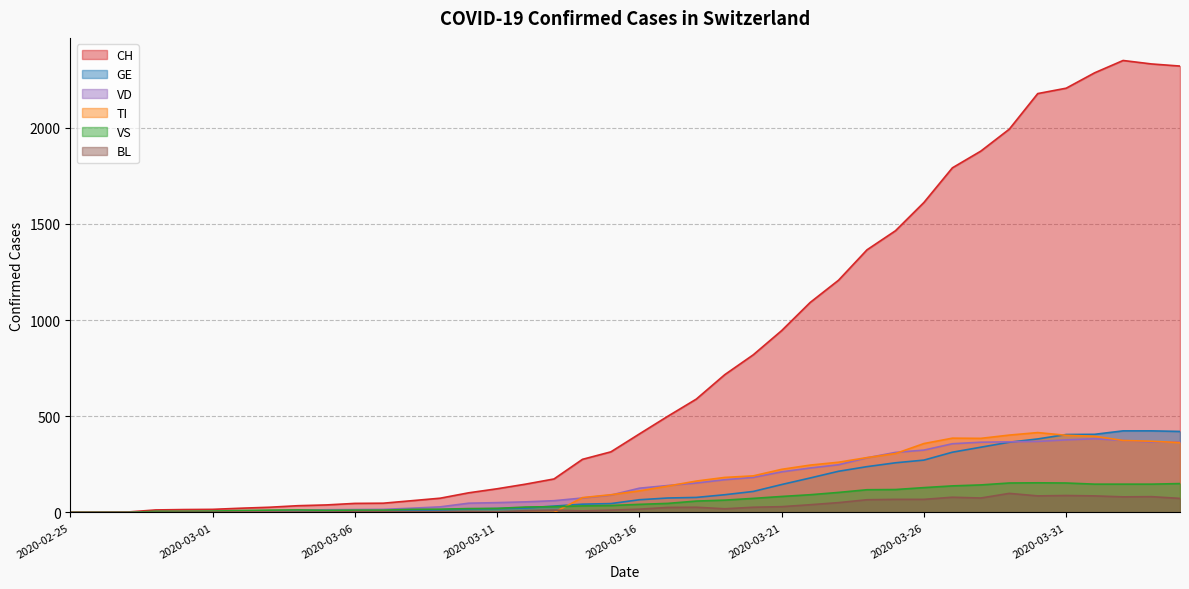

List the labels in order of VS value, smallest first.

2020-02-25, 2020-02-26, 2020-02-27, 2020-02-28, 2020-02-29, 2020-03-01, 2020-03-02, 2020-03-05, 2020-03-03, 2020-03-06, 2020-03-07, 2020-03-04, 2020-03-08, 2020-03-09, 2020-03-10, 2020-03-11, 2020-03-12, 2020-03-13, 2020-03-14, 2020-03-15, 2020-03-16, 2020-03-17, 2020-03-18, 2020-03-19, 2020-03-20, 2020-03-21, 2020-03-22, 2020-03-23, 2020-03-24, 2020-03-25, 2020-03-26, 2020-03-27, 2020-03-28, 2020-04-01, 2020-04-02, 2020-04-03, 2020-04-04, 2020-03-29, 2020-03-31, 2020-03-30